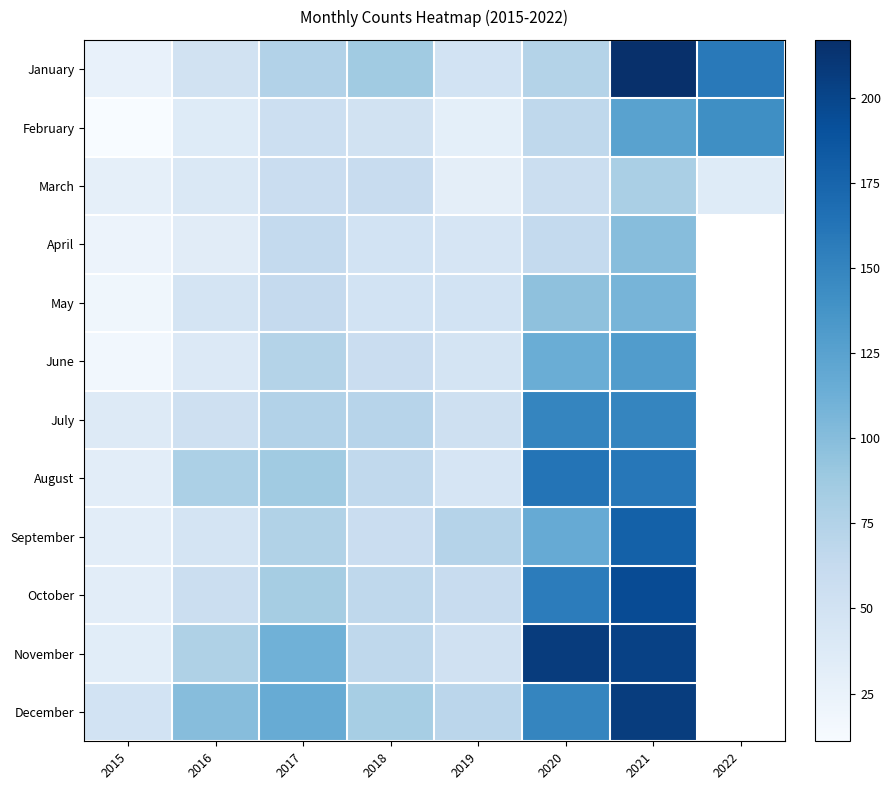

Which category has the lowest value in the July series?

2015